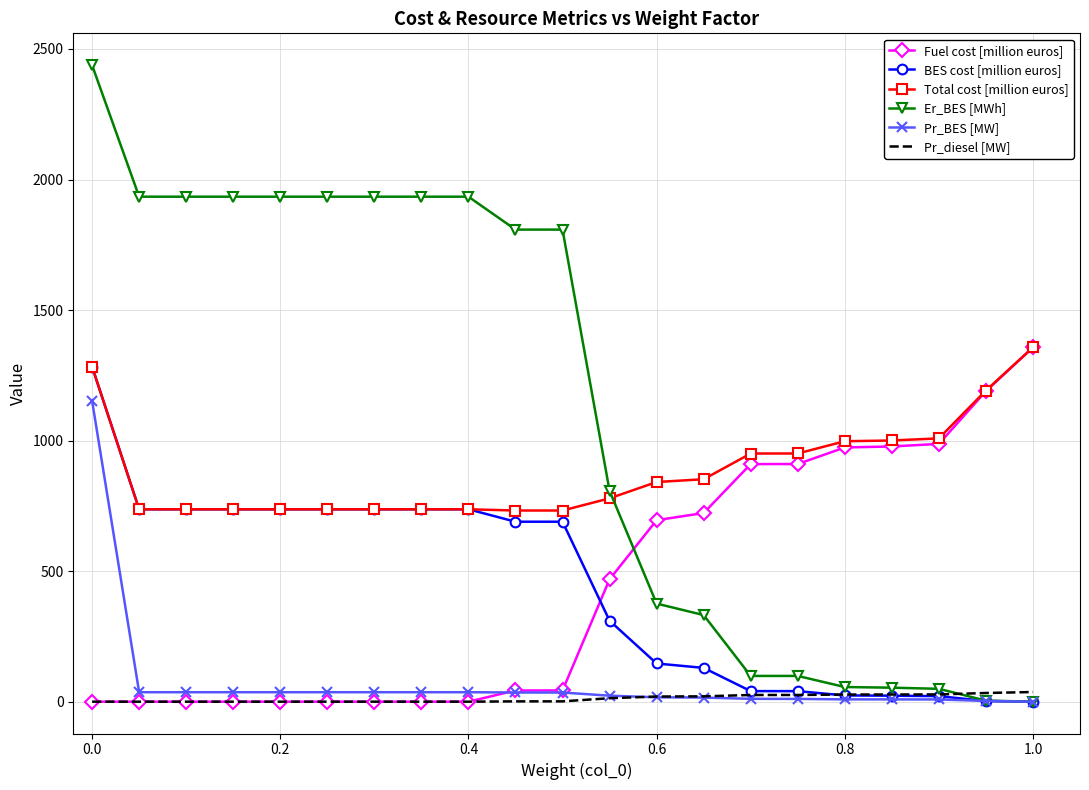

What is the lowest value of the Total cost [million euros] series?

732.2